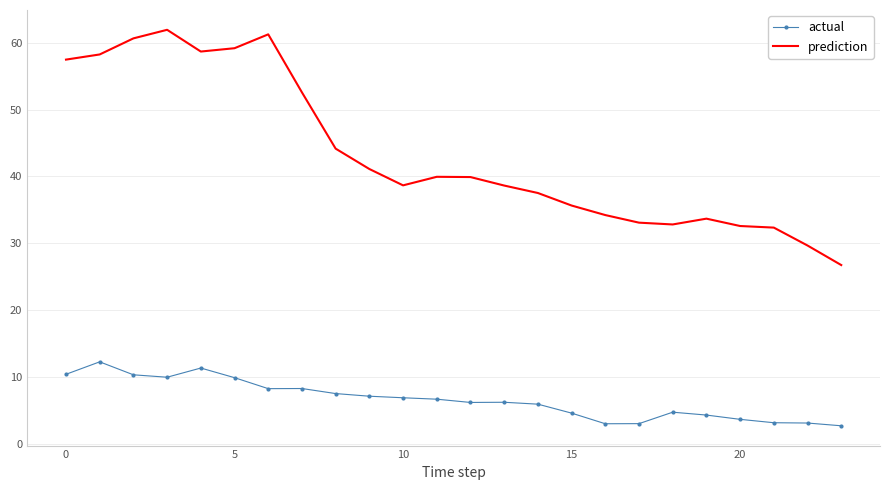

Which series has the widest spread of values?

prediction